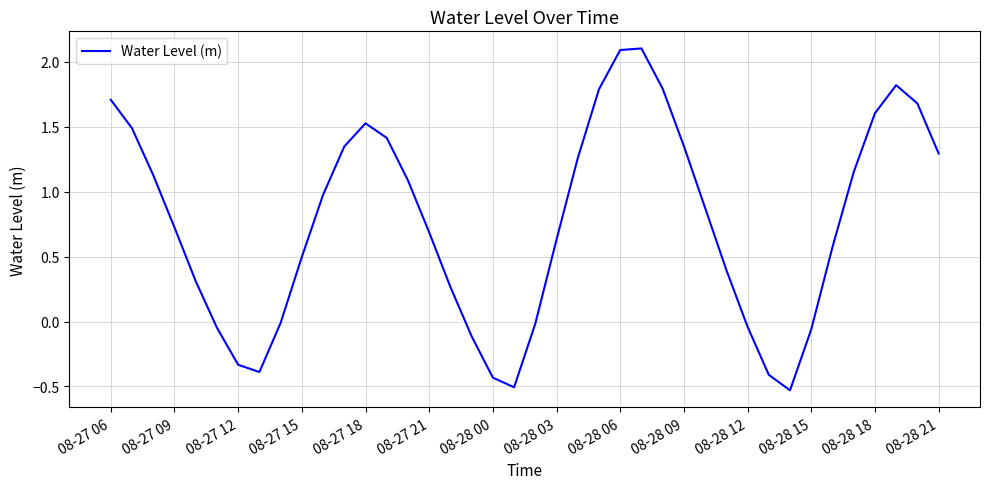

What is the greatest value displayed?

2.1